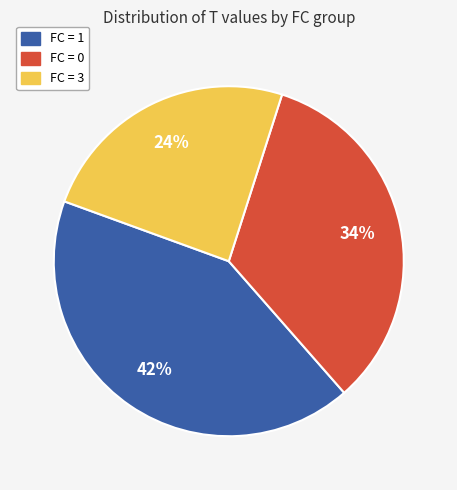

To the nearest percent, what is the average slice percentage?

33%